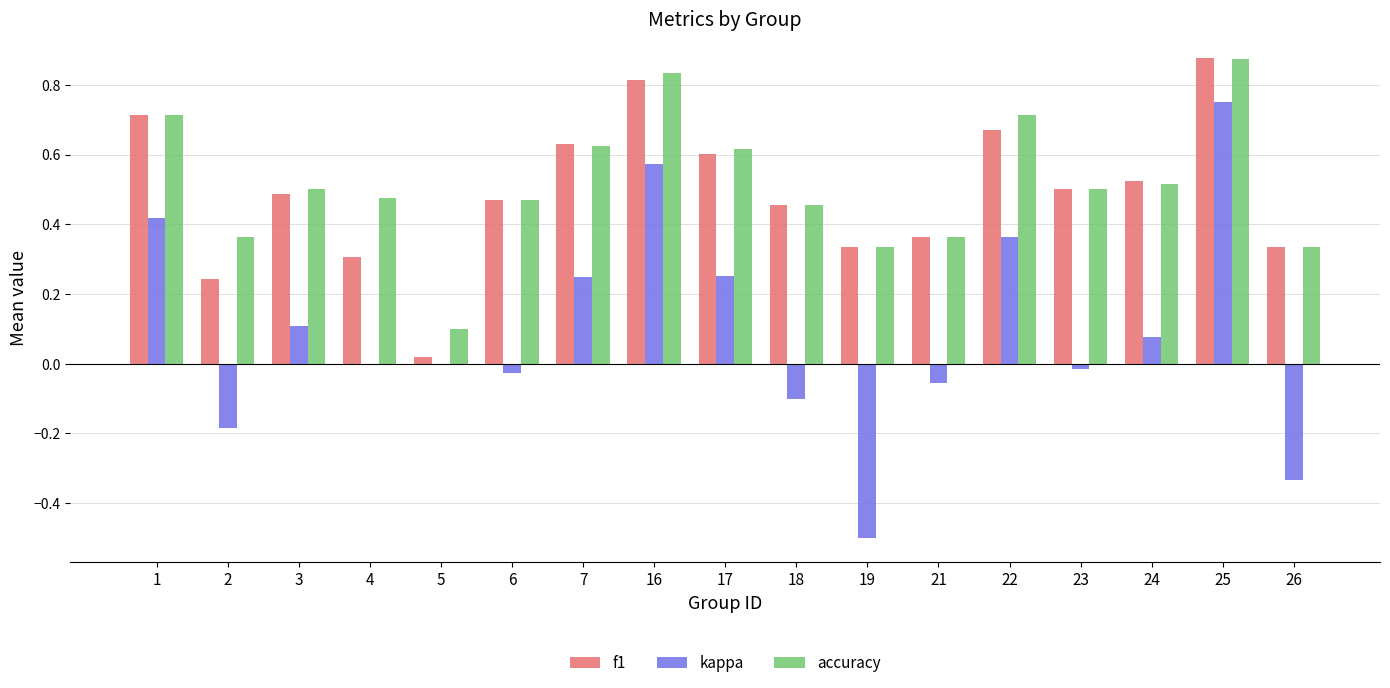

Which series changed the most between 4 and 7?

f1